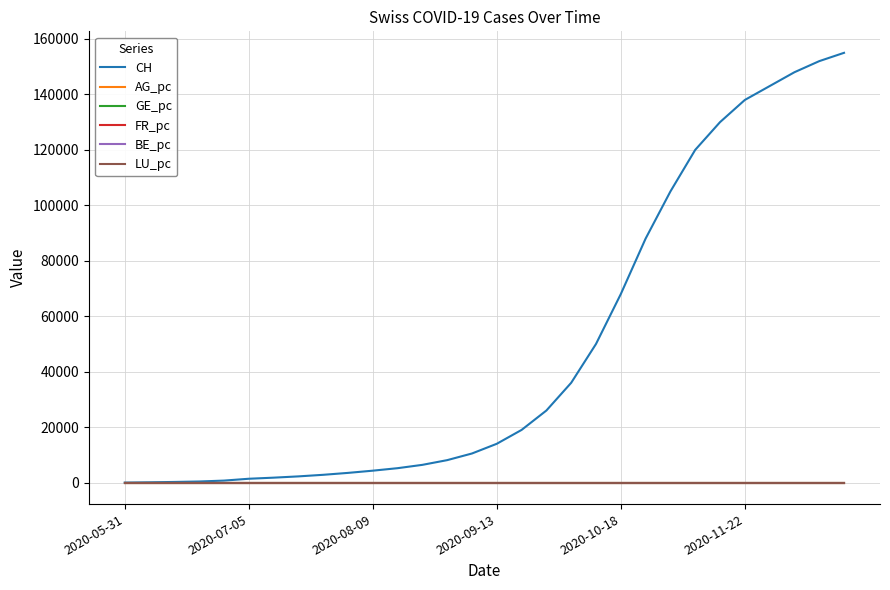

Which series has the largest total across all categories?

CH